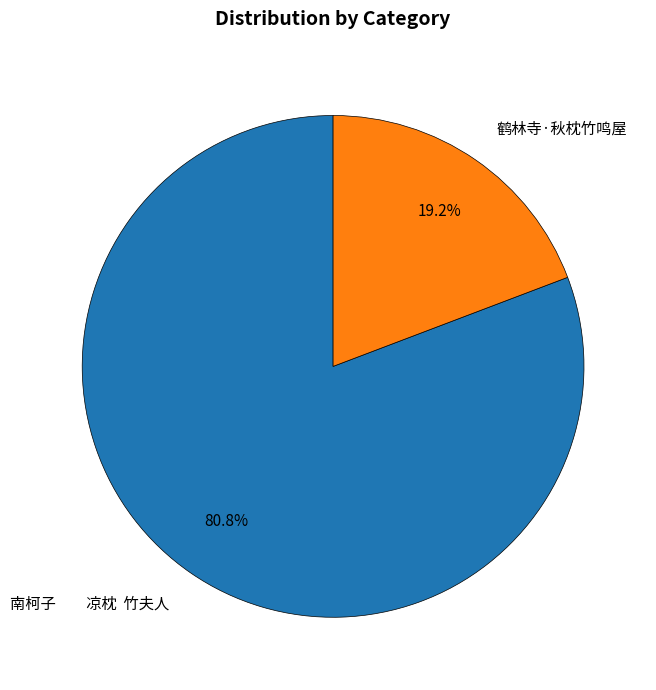

What percentage is the 鹤林寺·秋枕竹鸣屋 slice, to the nearest percent?

19%